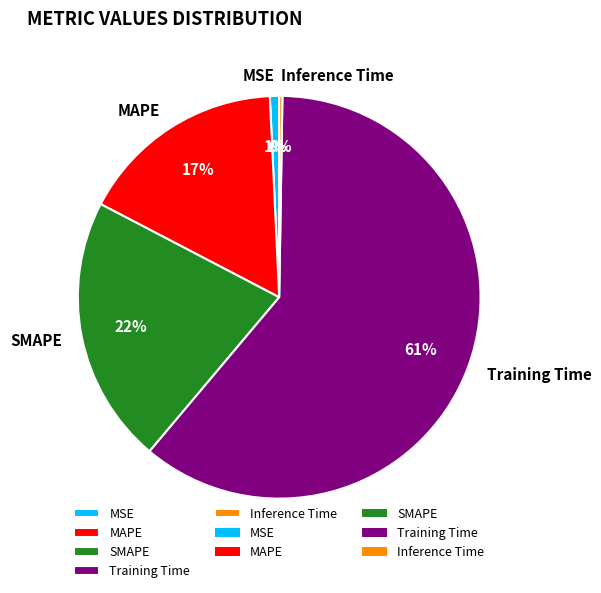

What percentage is the MSE slice, to the nearest percent?

1%